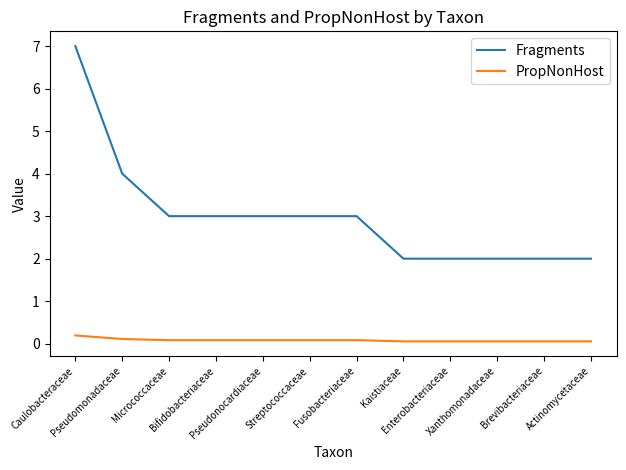

Rank the series at Pseudomonadaceae from lowest to highest value.

PropNonHost, Fragments